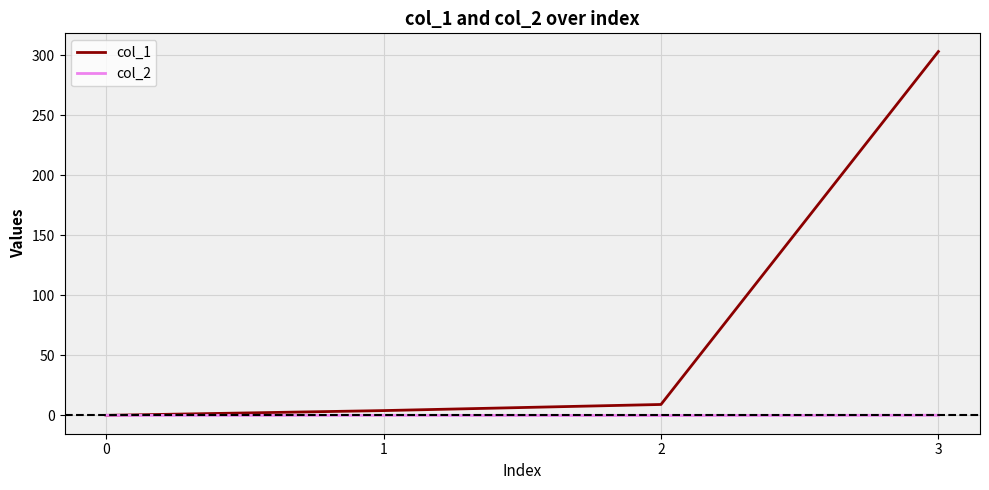

What is the difference between the maximum and minimum values in the col_1 series?

303.0